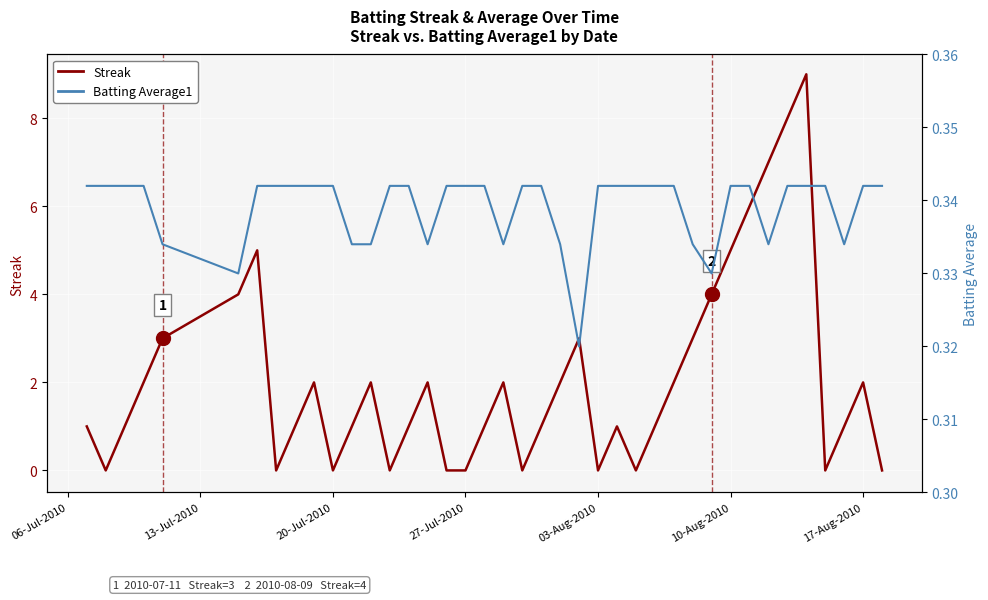

Which series contains the highest Y value?

Streak